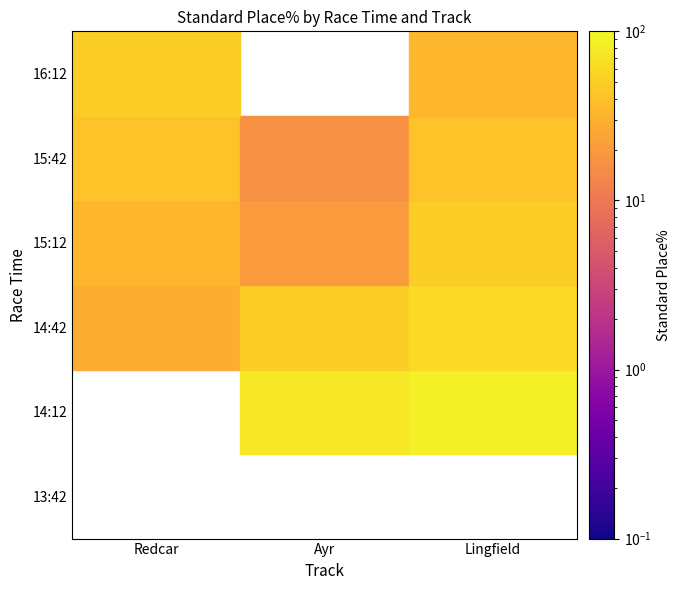

What is the sum of all Ayr values?

161.7